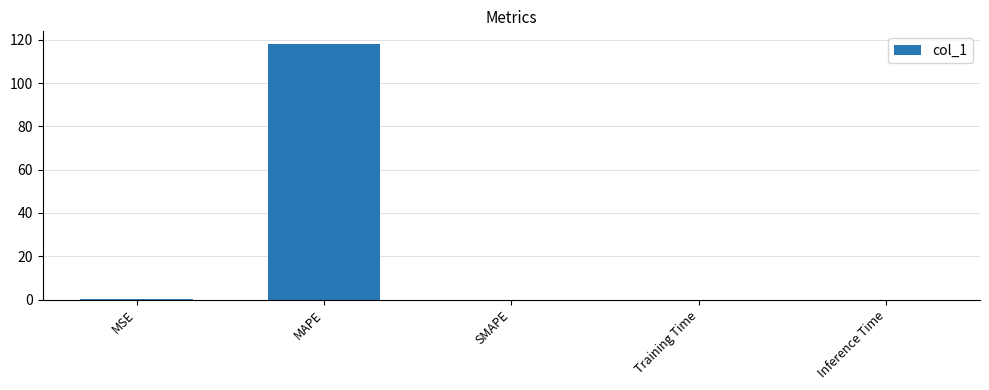

The chart shows a value of 0.0 at Training Time. True or false?

True